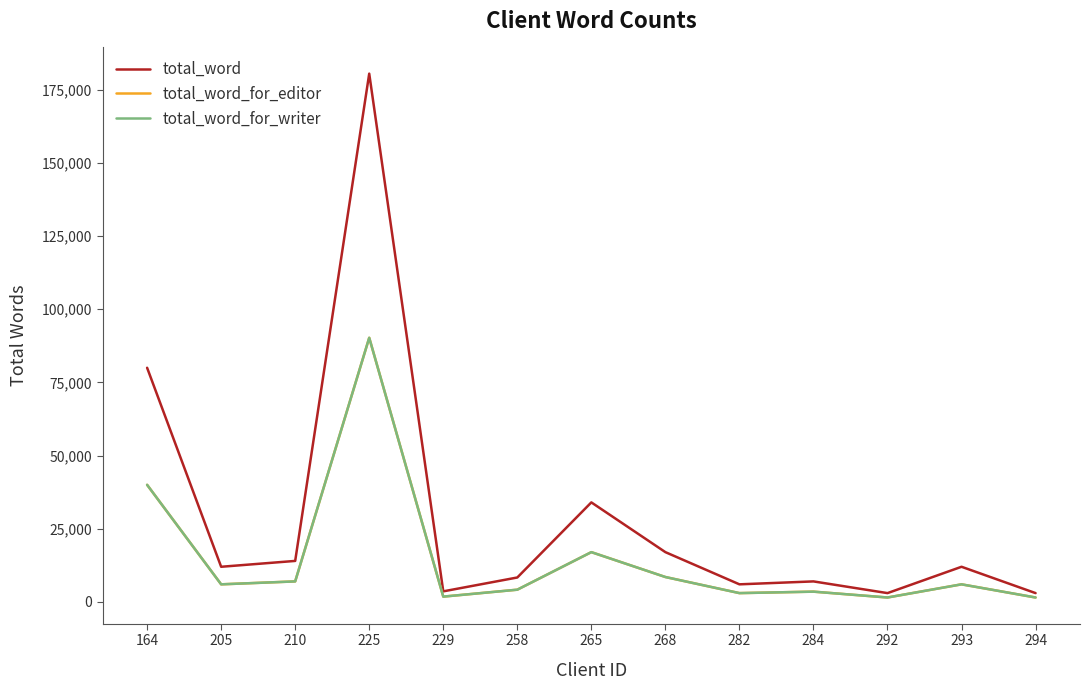

Which series has the widest spread of values?

total_word